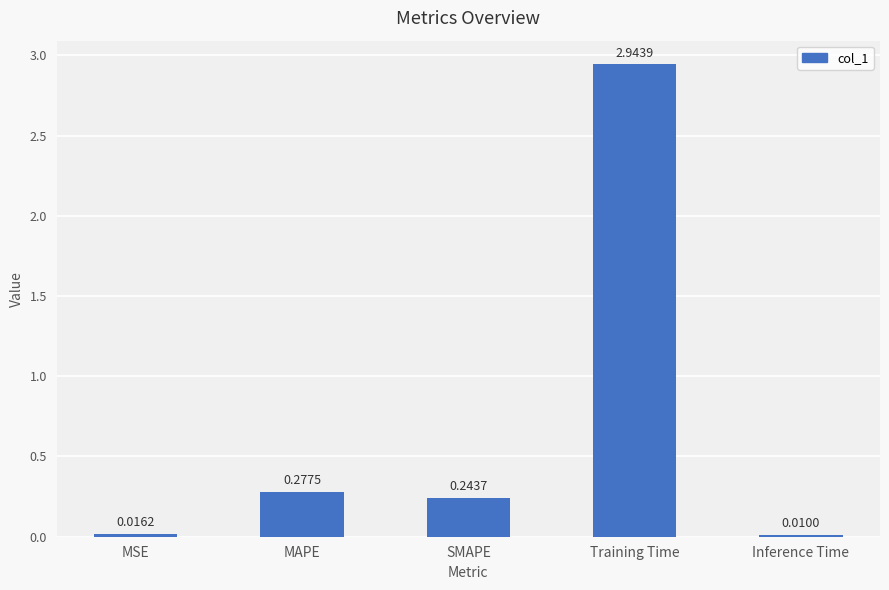

What is the sum of all values?

3.5